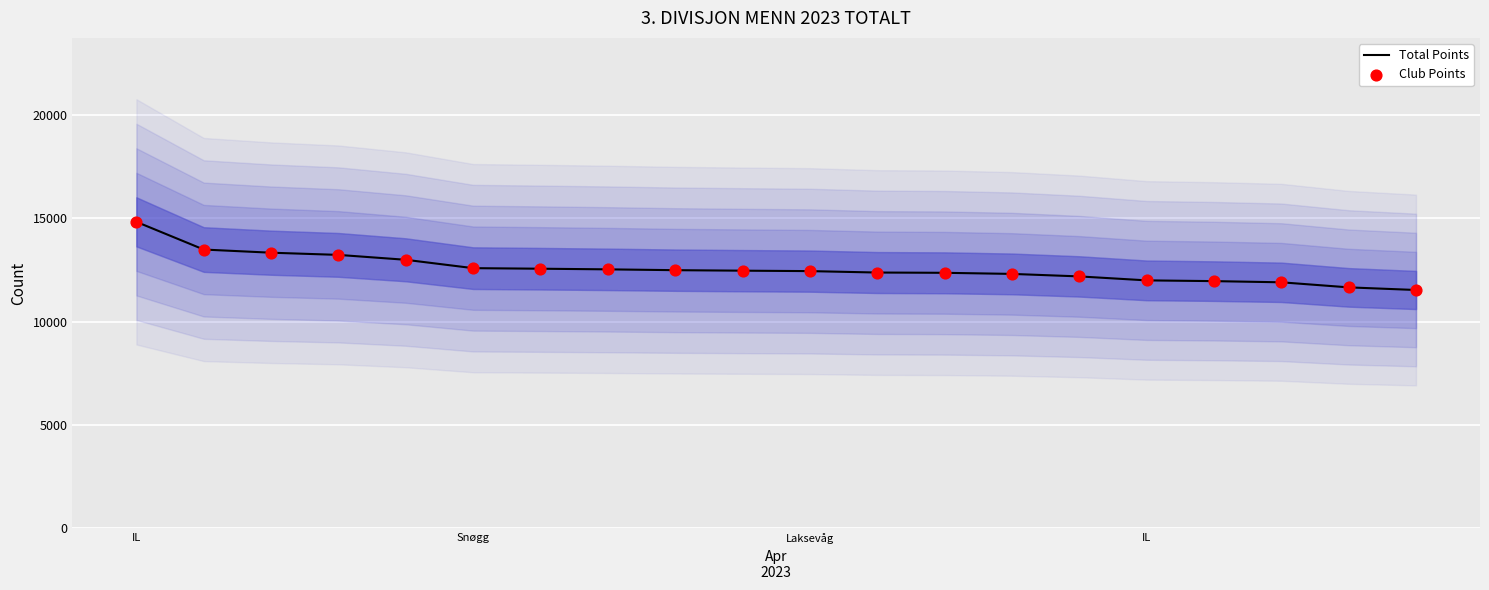

Which series has the widest spread of Y values?

Total Points